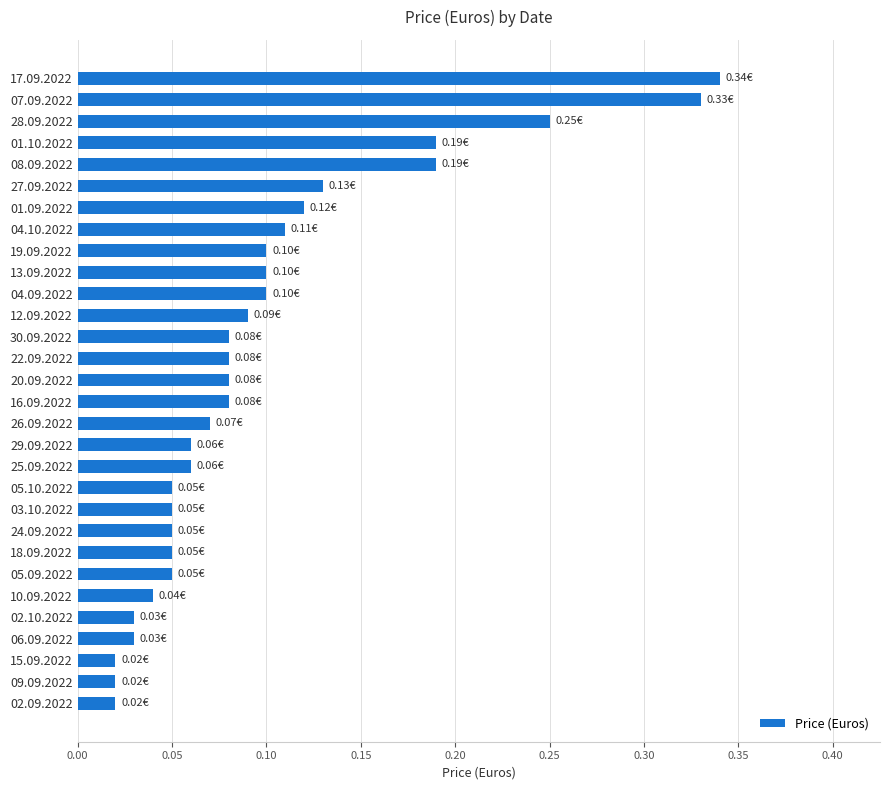

What is the change in value from 18.09.2022 to 08.09.2022?

+0.1